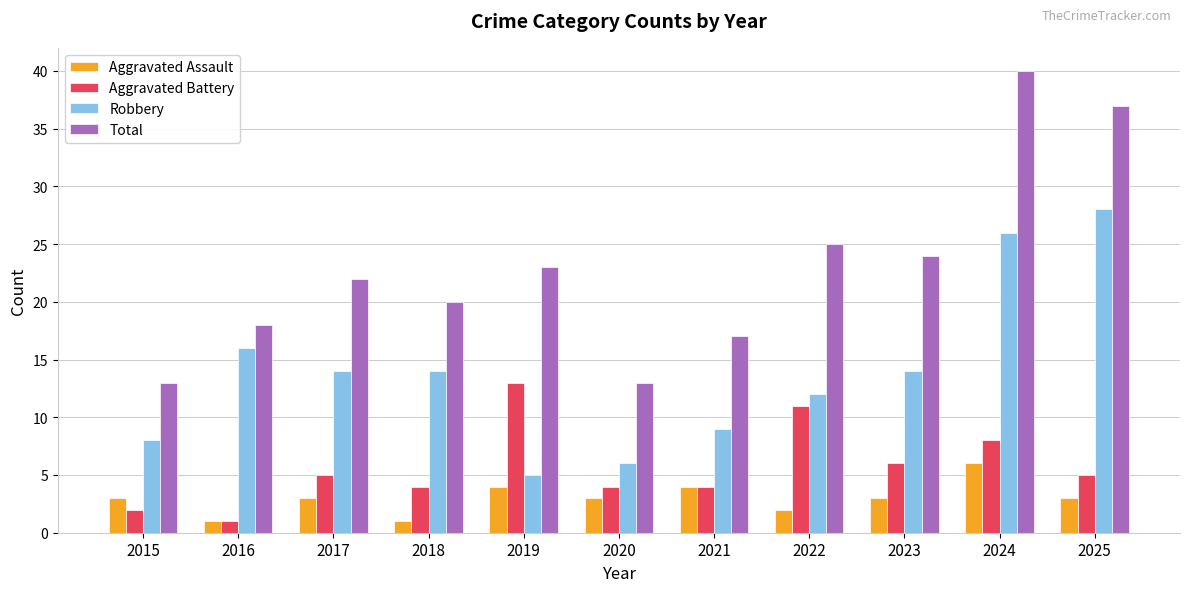

Which series changed the most between 2016 and 2020?

Robbery